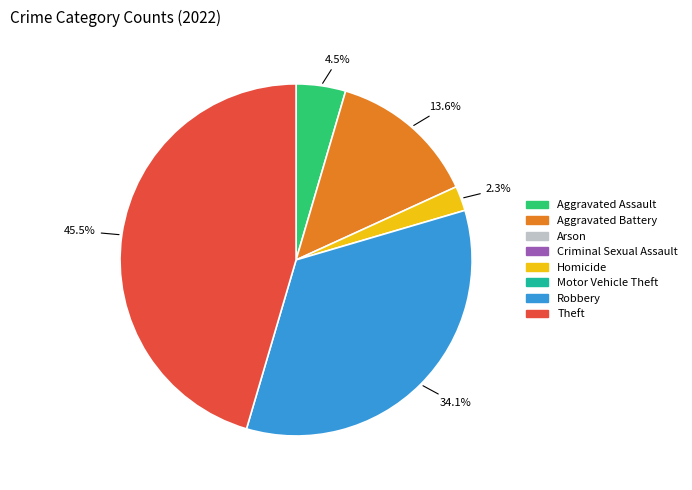

How many slices are in this pie chart?

5